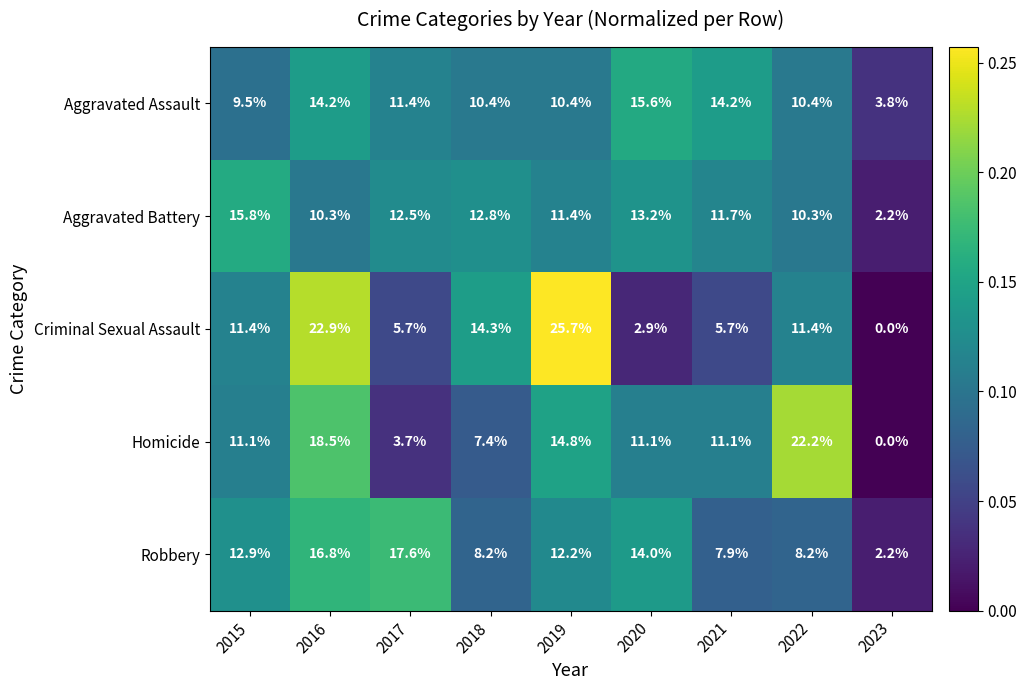

Count the number of categories in the chart.

9